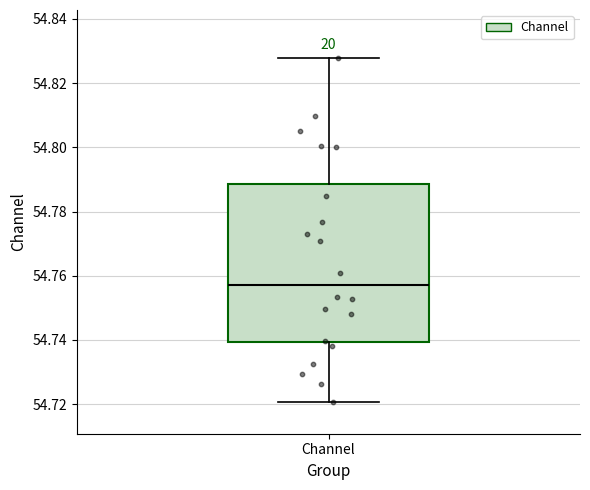

Where does the lower whisker of the box for Channel end on the y-axis? The values are not printed on the chart, so give them approximately, as read against the axis.

54.720